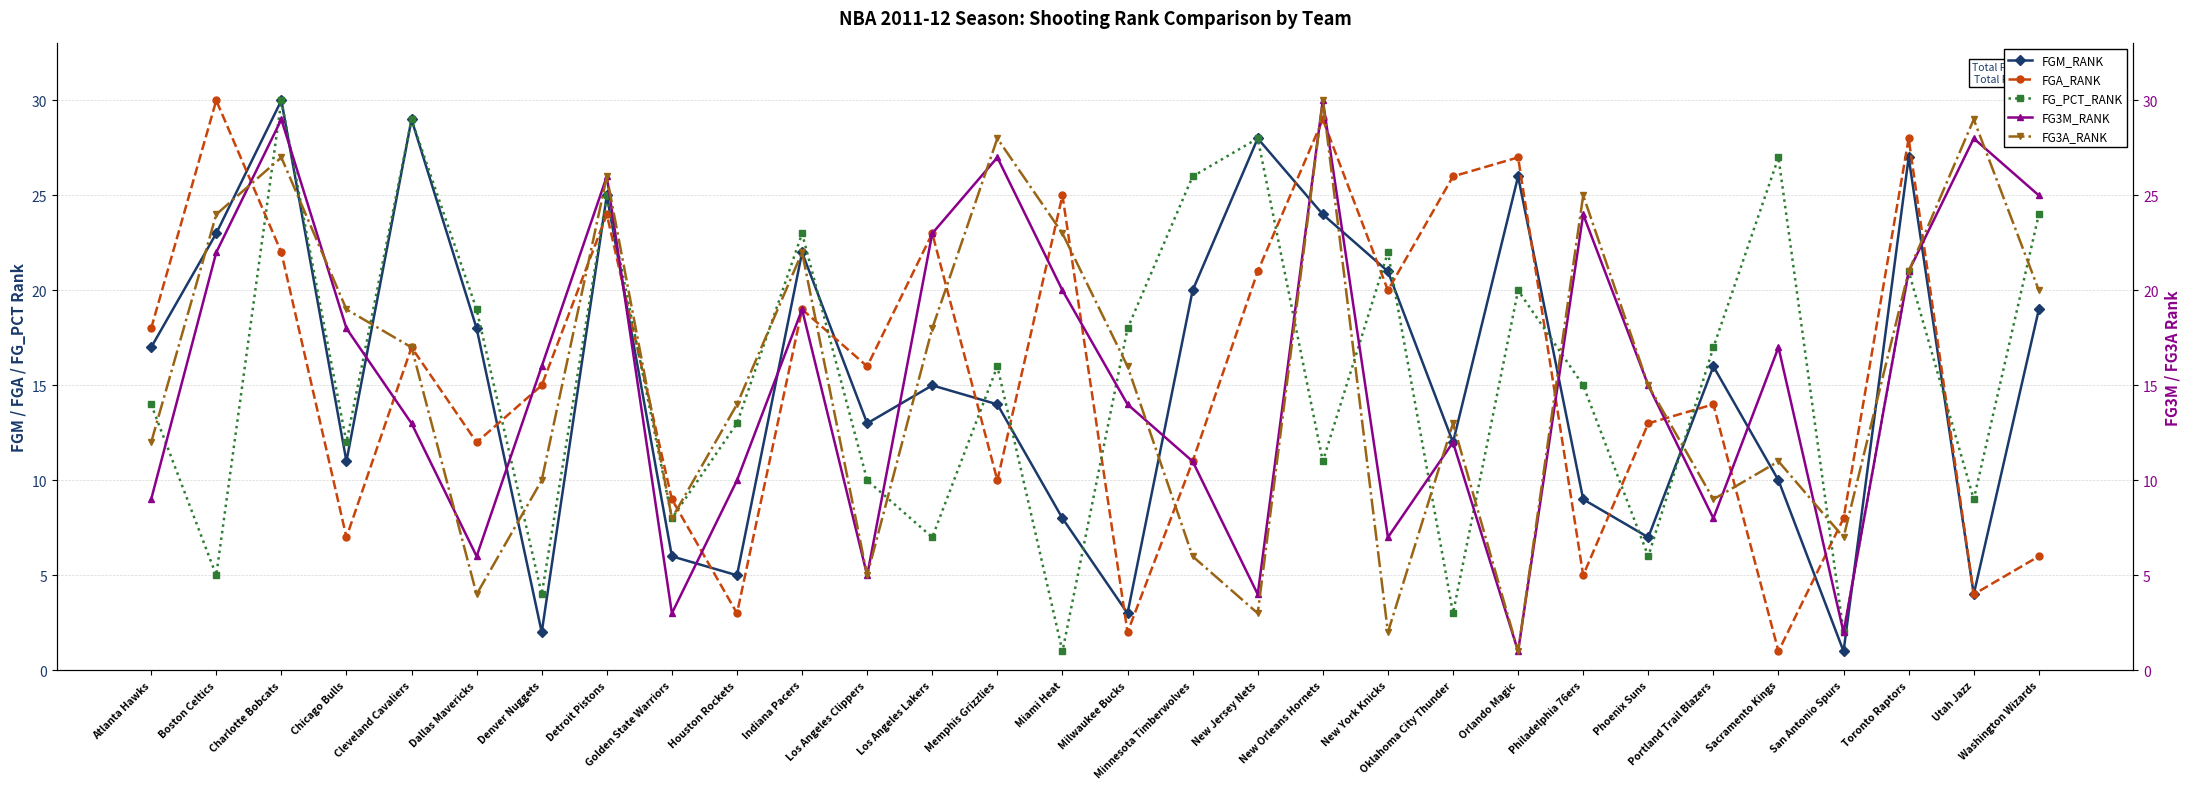

True or false: FGA_RANK has a value of 34 at Indiana Pacers.

False